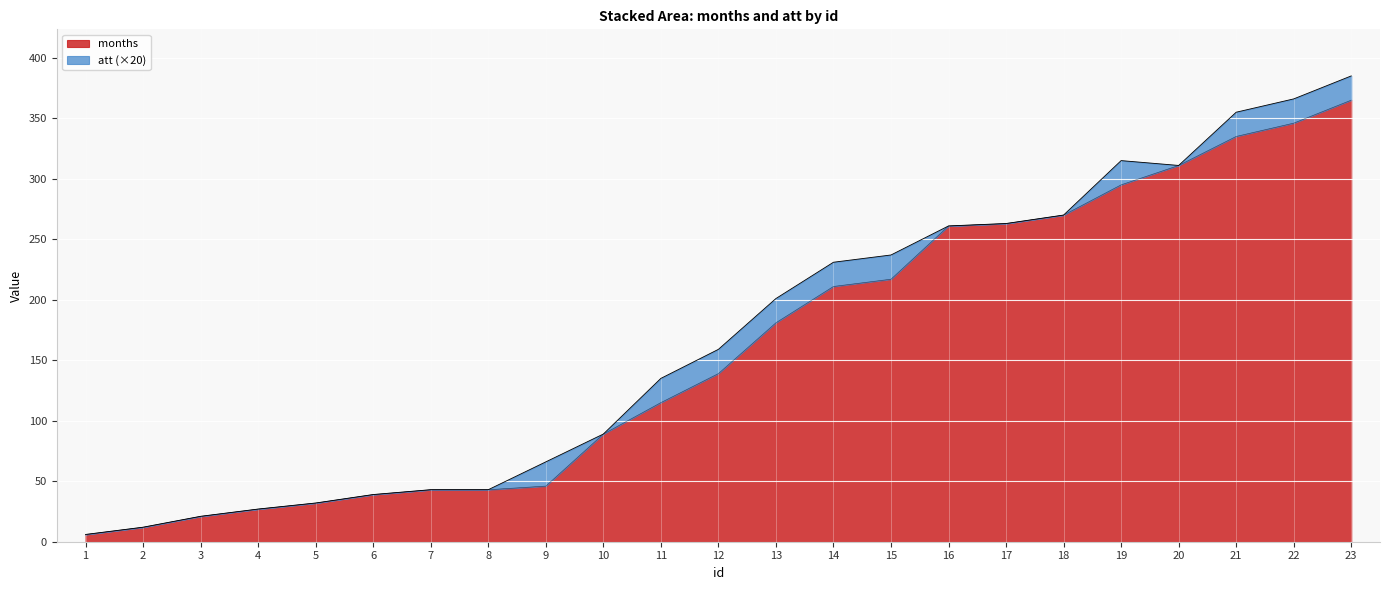

What is the smallest value displayed?

6